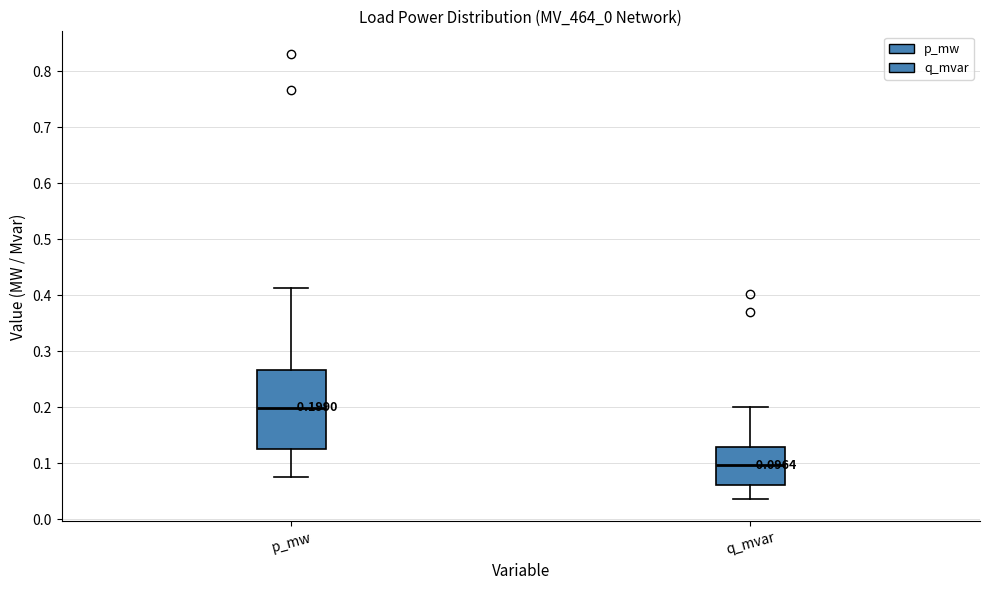

Which box is the tallest, from its lower edge to its upper edge?

p_mw